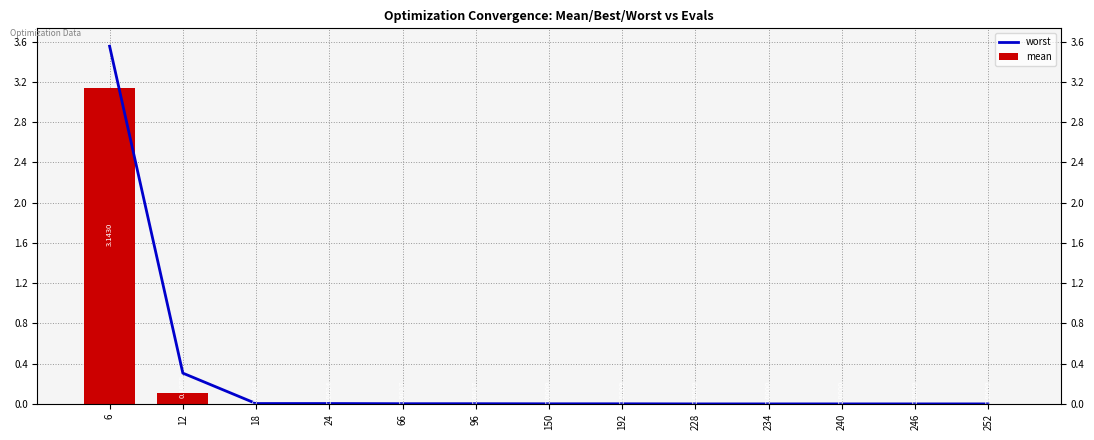

Reading left to right, what are all the values shown in this chart?

worst: 3.6	0.3	0.0	0.0	0.0	0.0	0.0	0.0	0.0	0.0	0.0	0.0	0.0
mean: 3.1	0.1	0.0	0.0	0.0	0.0	0.0	0.0	0.0	0.0	0.0	0.0	0.0